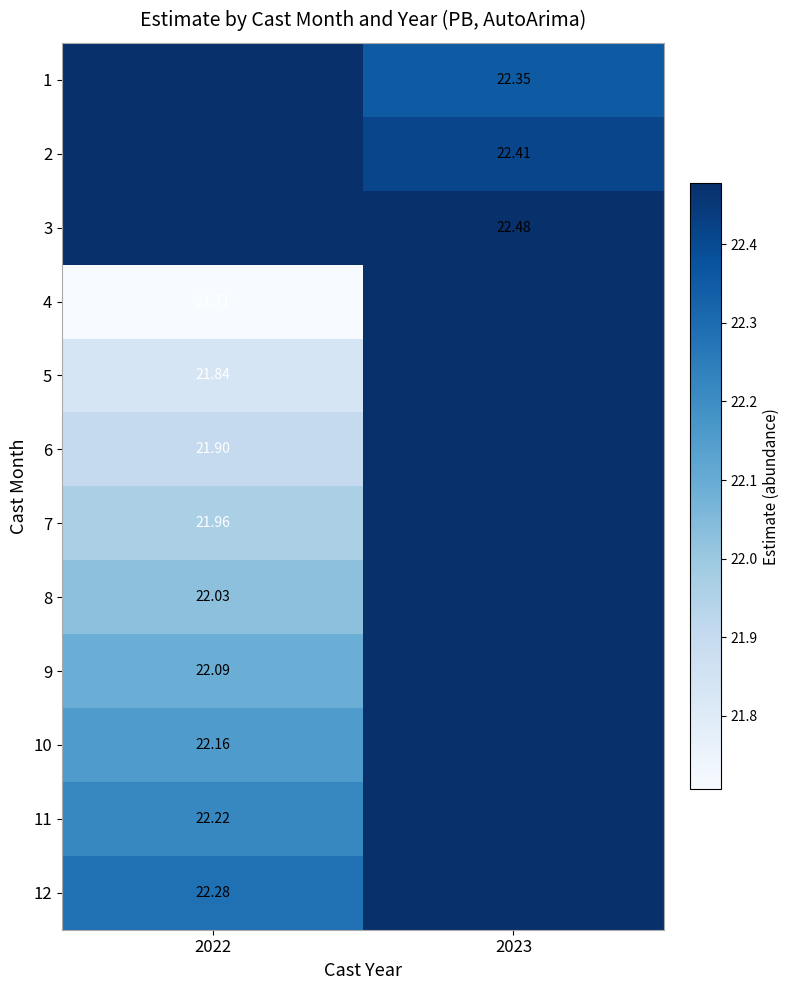

At 2022, list the series in order from smallest to largest.

1, 2, 3, 4, 5, 6, 7, 8, 9, 10, 11, 12